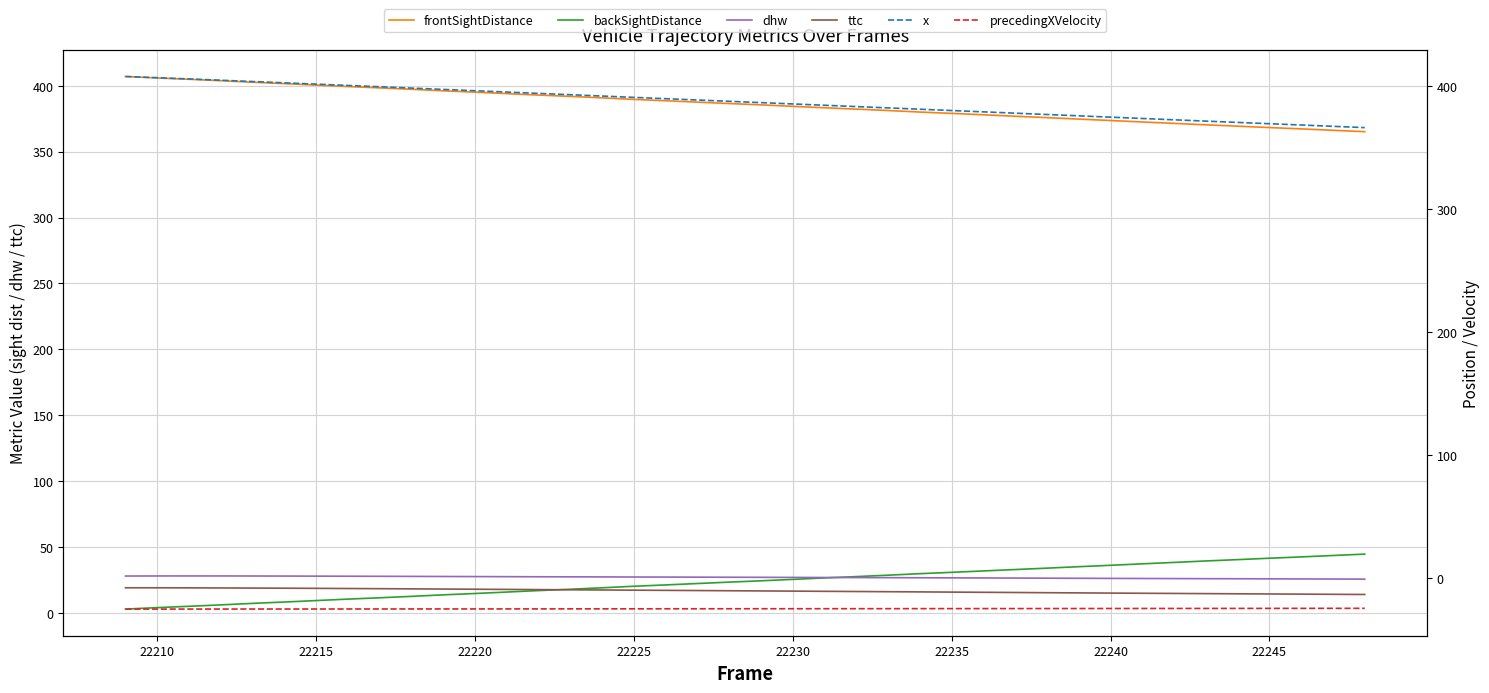

What are all the series names shown in the legend?

frontSightDistance, backSightDistance, dhw, ttc, x, precedingXVelocity